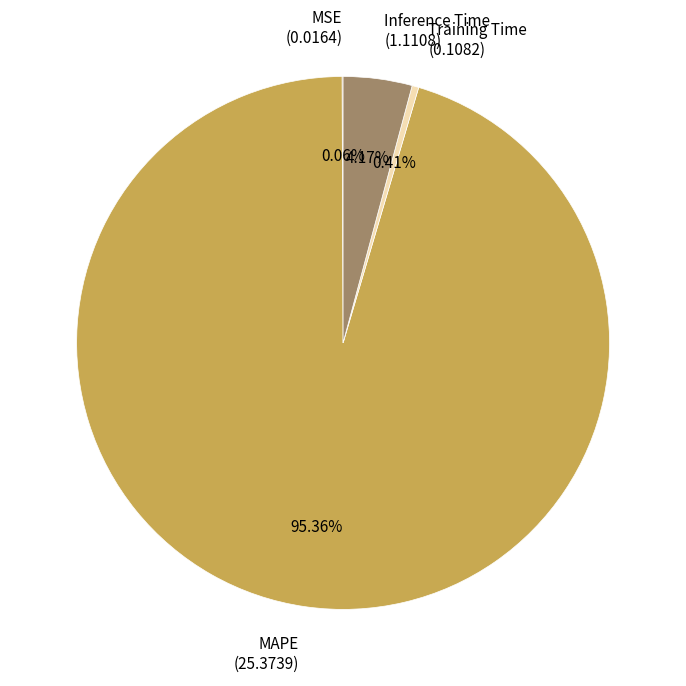

Is it true that Inference Time is 19% of the pie?

False